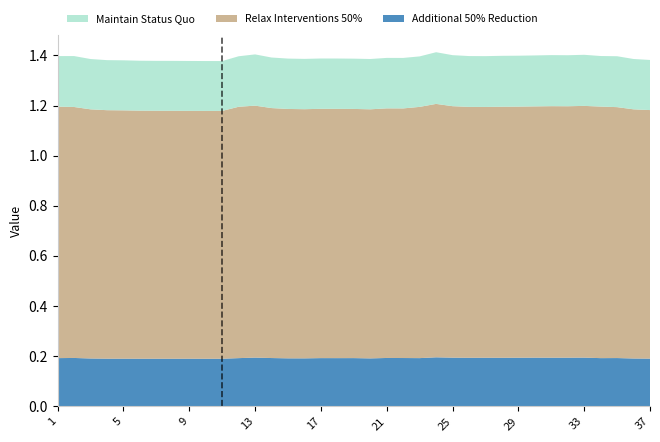

Reading left to right, what are all the values shown in this chart?

col_0: 1=0.2	2=0.2	3=0.2	4=0.2	5=0.2	6=0.2	7=0.2	8=0.2	9=0.2	10=0.2	11=0.2	12=0.2	13=0.2	14=0.2	15=0.2	16=0.2	17=0.2	18=0.2	19=0.2	20=0.2	21=0.2	22=0.2	23=0.2	24=0.2	25=0.2	26=0.2	27=0.2	28=0.2	29=0.2	30=0.2	31=0.2	32=0.2	33=0.2	34=0.2	35=0.2	36=0.2	37=0.2
col_1: 1=0.2	2=0.2	3=0.2	4=0.2	5=0.2	6=0.2	7=0.2	8=0.2	9=0.2	10=0.2	11=0.2	12=0.2	13=0.2	14=0.2	15=0.2	16=0.2	17=0.2	18=0.2	19=0.2	20=0.2	21=0.2	22=0.2	23=0.2	24=0.2	25=0.2	26=0.2	27=0.2	28=0.2	29=0.2	30=0.2	31=0.2	32=0.2	33=0.2	34=0.2	35=0.2	36=0.2	37=0.2
col_3: 1=1.0	2=1.0	3=1.0	4=1.0	5=1.0	6=1.0	7=1.0	8=1.0	9=1.0	10=1.0	11=1.0	12=1.0	13=1.0	14=1.0	15=1.0	16=1.0	17=1.0	18=1.0	19=1.0	20=1.0	21=1.0	22=1.0	23=1.0	24=1.0	25=1.0	26=1.0	27=1.0	28=1.0	29=1.0	30=1.0	31=1.0	32=1.0	33=1.0	34=1.0	35=1.0	36=1.0	37=1.0